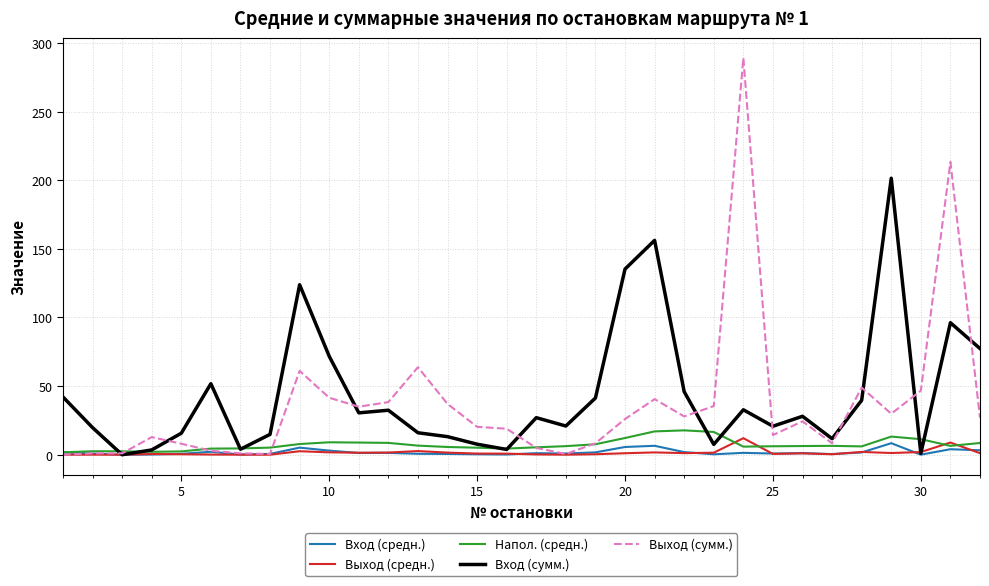

After their last crossing, which series has the higher values: Напол. (средн.) or Выход (средн.)?

Напол. (средн.)